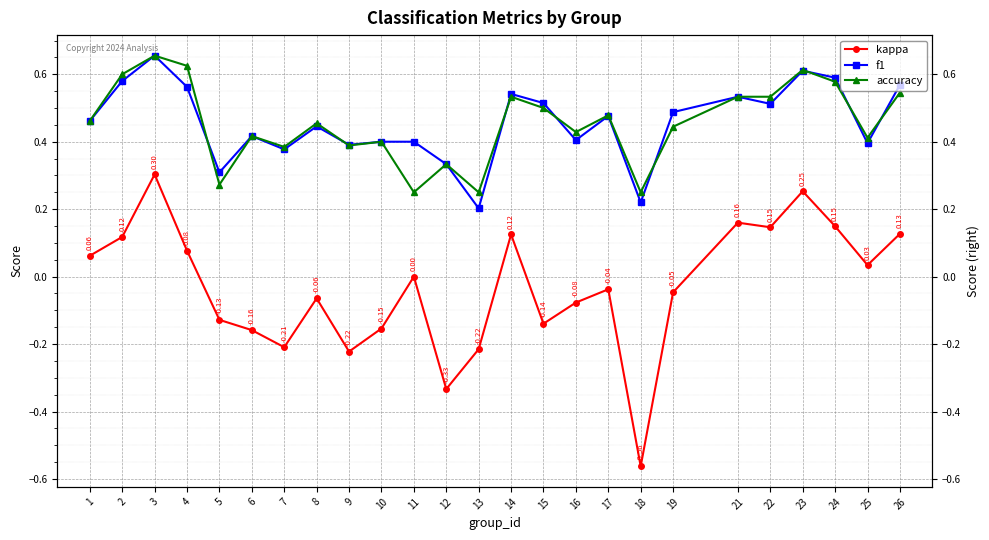

What is the total value across all series at 16?

0.8